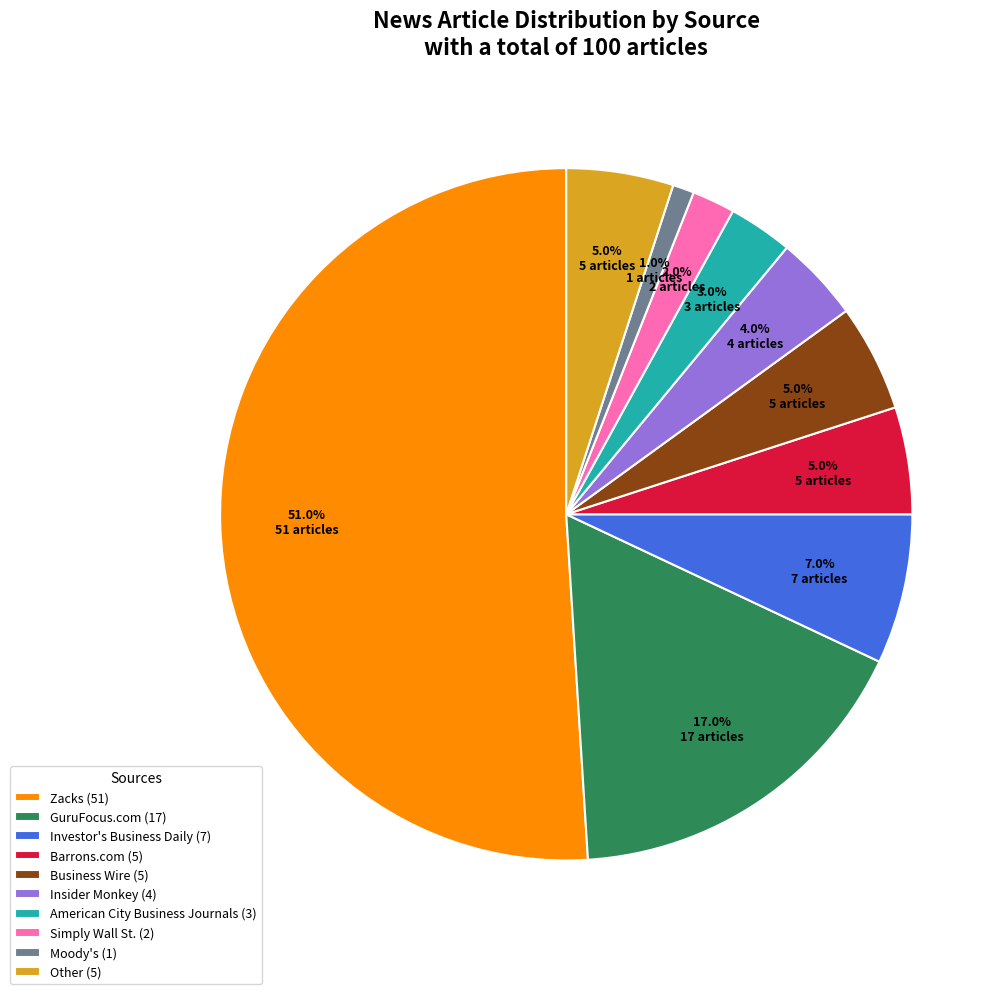

Which category has the smallest portion of the pie?

Moody's